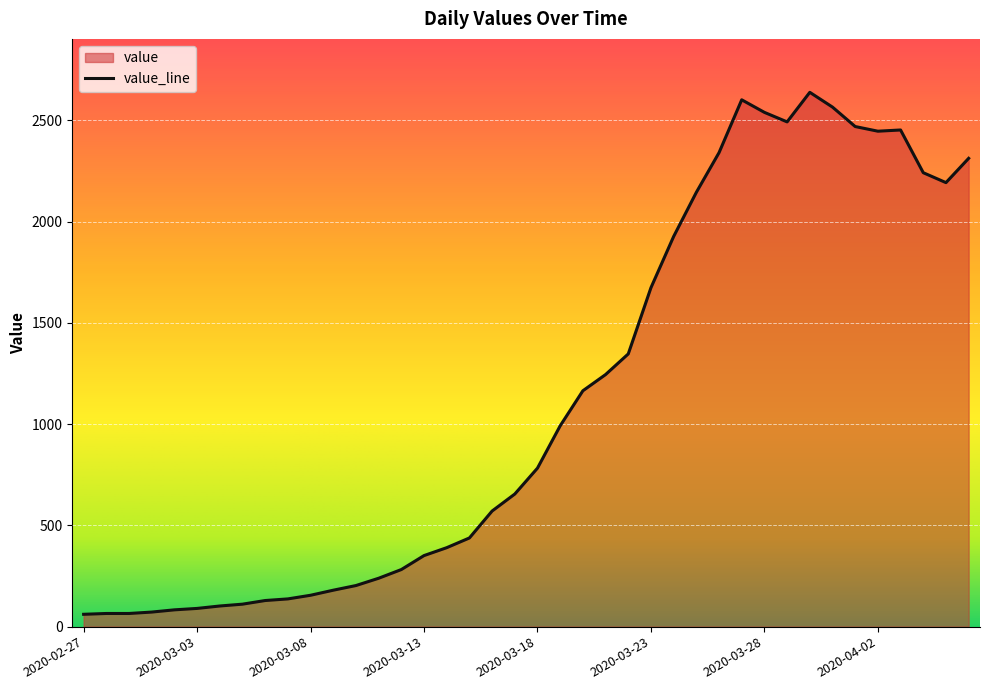

Where does the data first go above 783?

2020-03-19